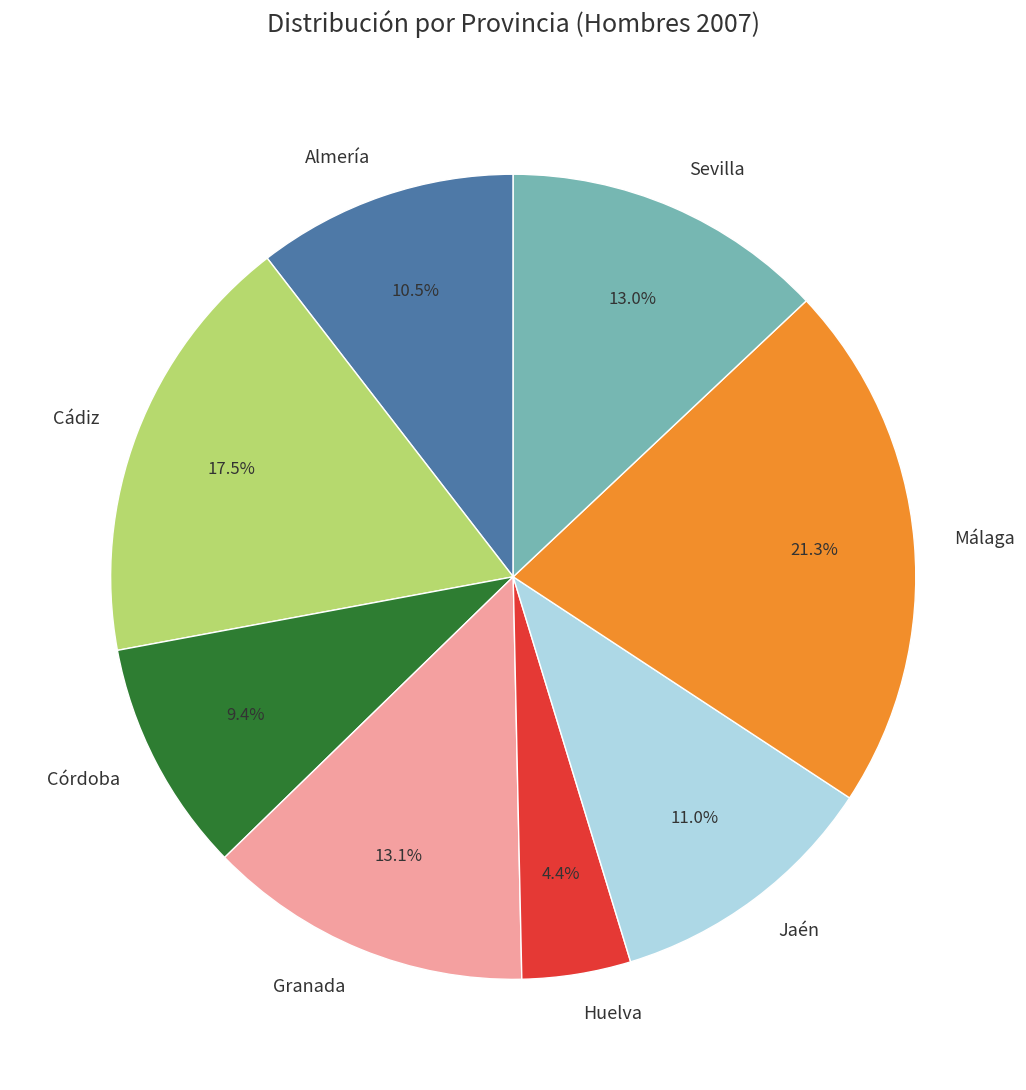

Does Córdoba represent more than half of the total?

No